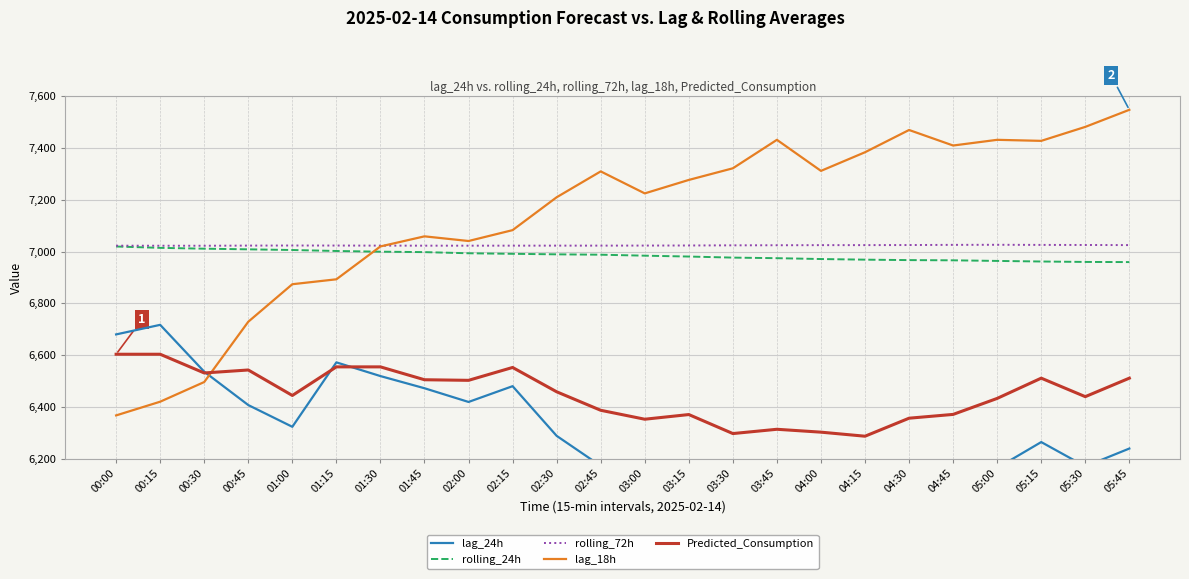

In Predicted_Consumption, how many points are higher than both neighbors (excluding endpoints)?

5